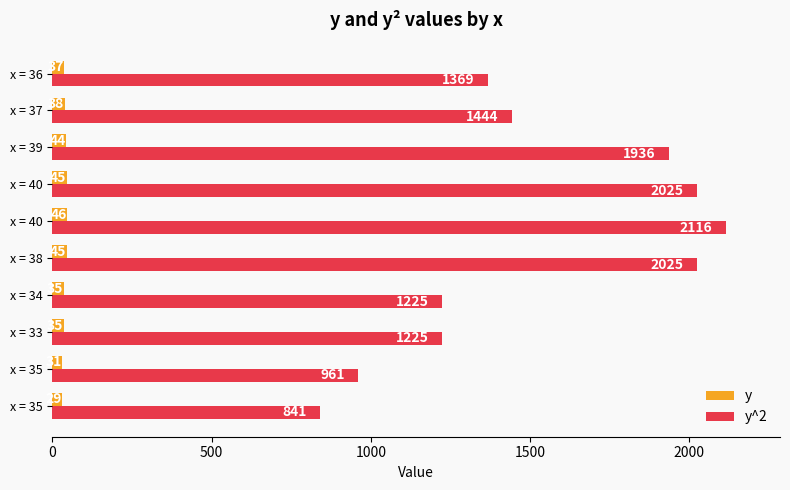

Count the number of categories in the chart.

10